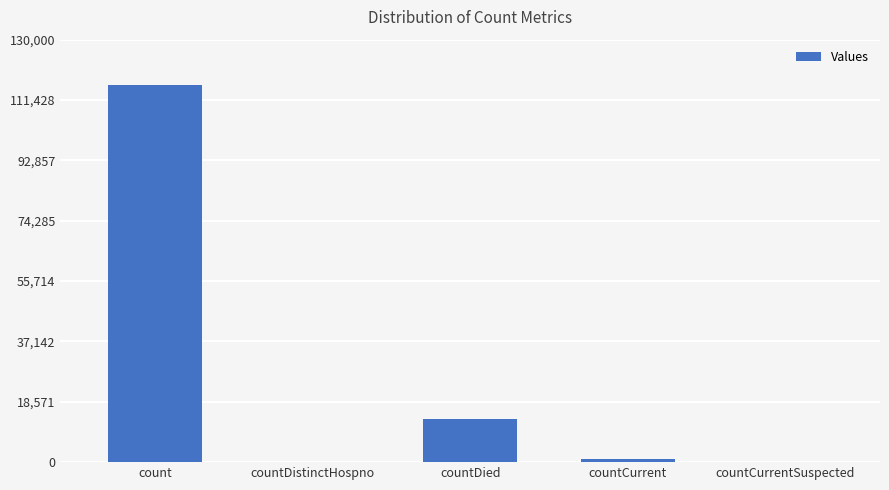

What is the change in value from count to countCurrentSuspected?

-115931